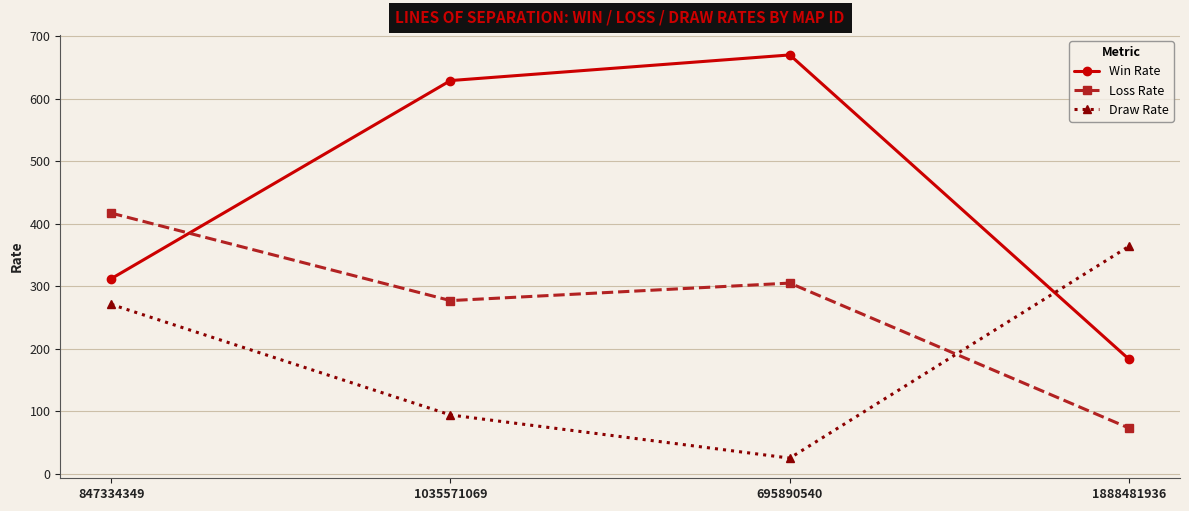

True or false: Win Rate and Loss Rate intersect in this chart.

True